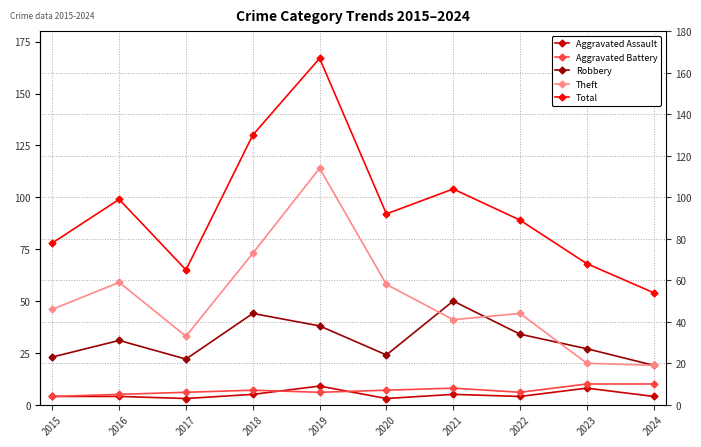

At 2023, list the series in order from largest to smallest.

Total, Robbery, Theft, Aggravated Battery, Aggravated Assault